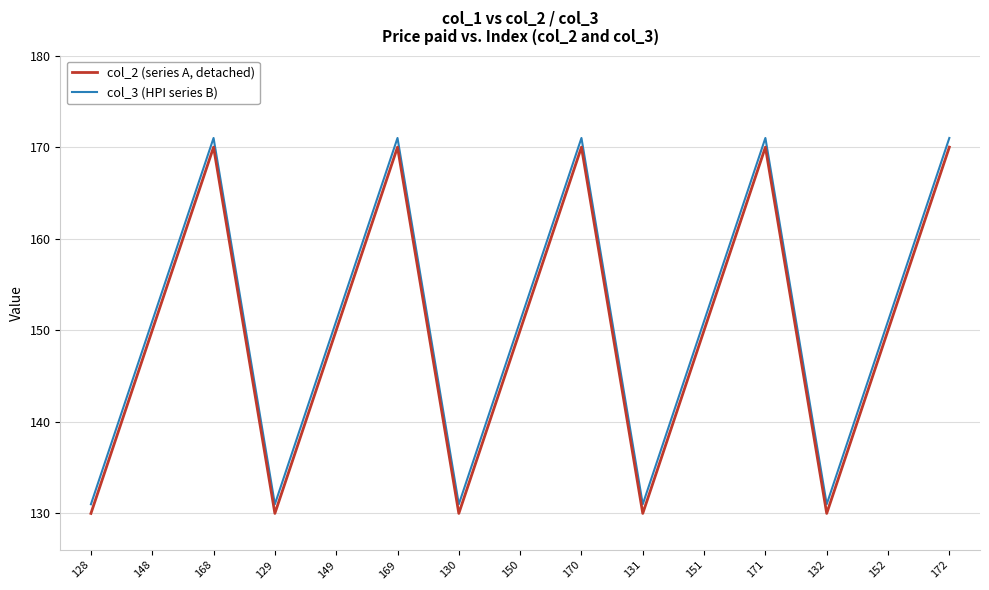

True or false: col_3 (HPI series B) has a value of 203 at 130.

False